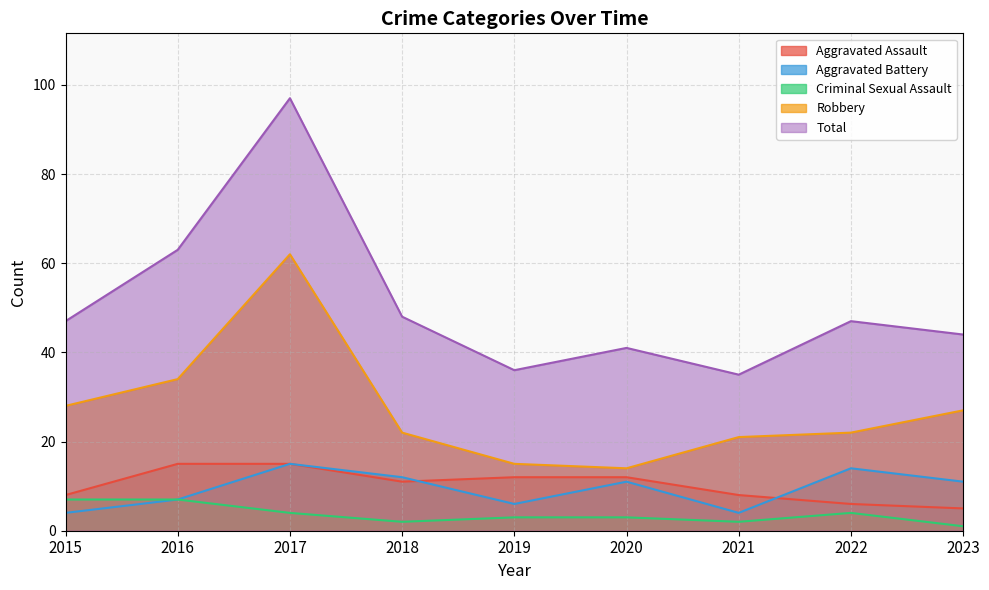

At which category is the sum across all series the highest?

2017